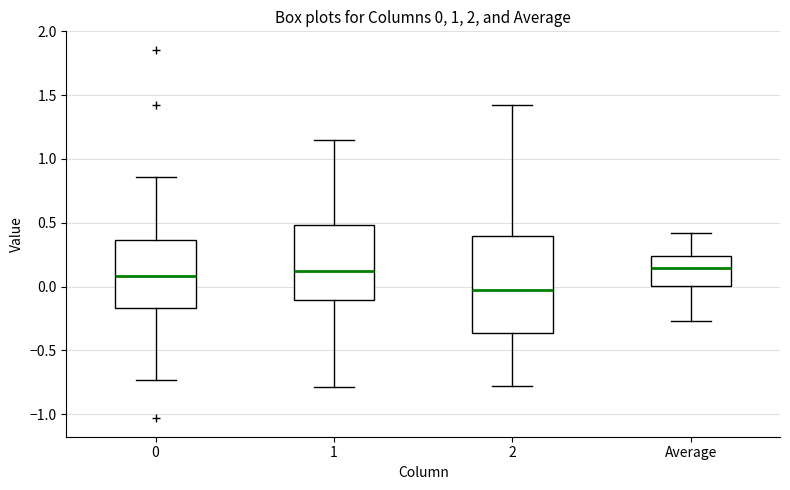

Which box is the tallest, from its lower edge to its upper edge?

2